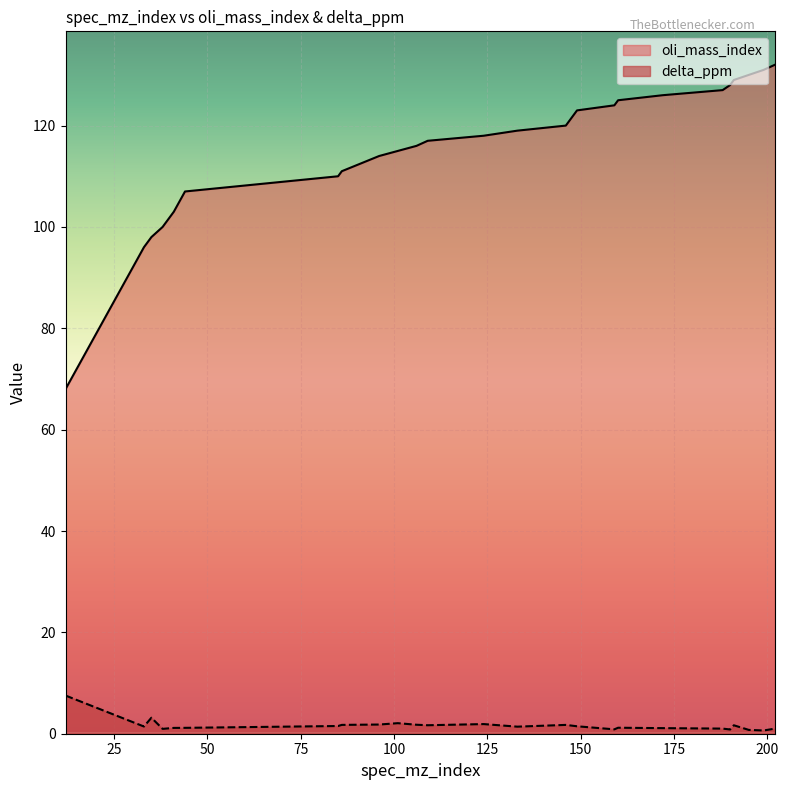

What are all the series names shown in the legend?

oli_mass_index, delta_ppm